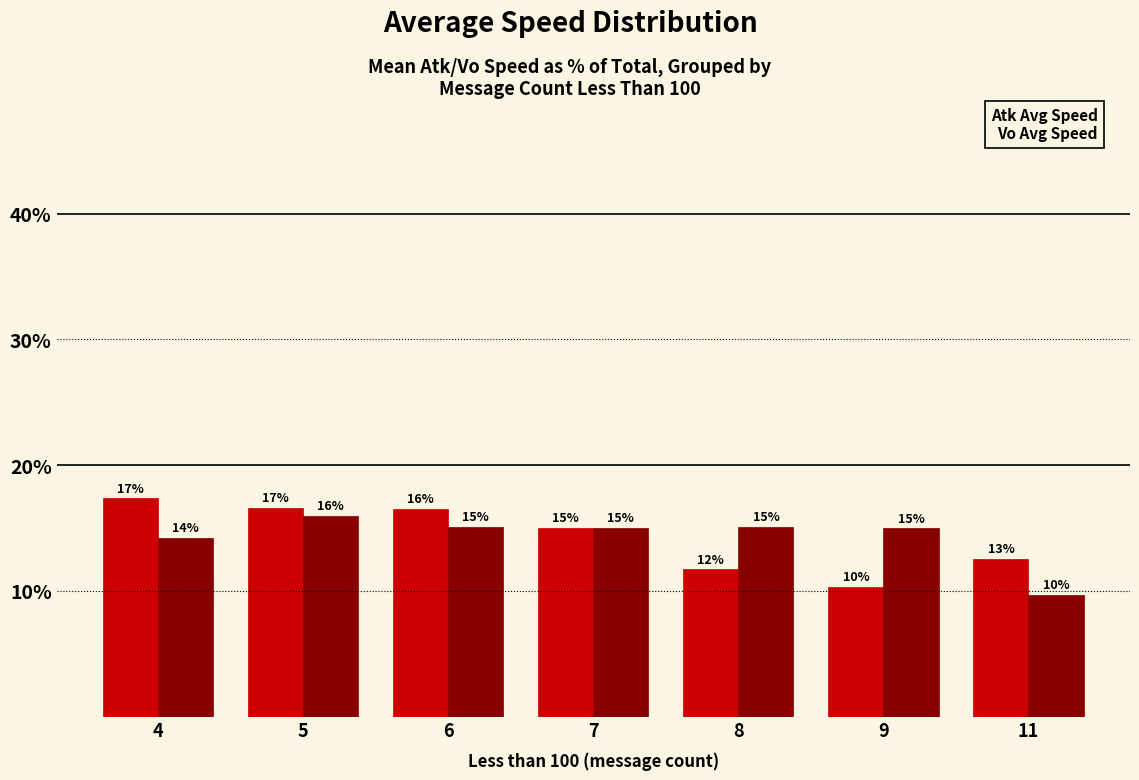

At which category is the sum across all series the highest?

5